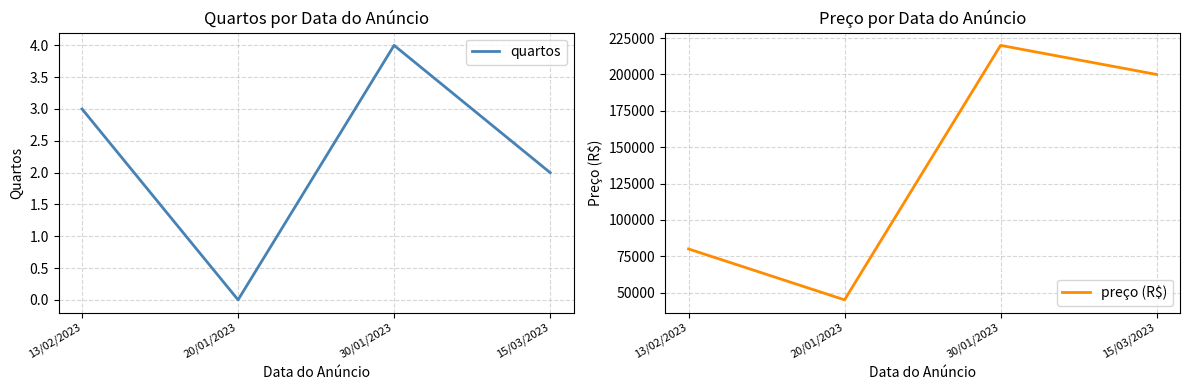

What is the greatest value displayed?

220000